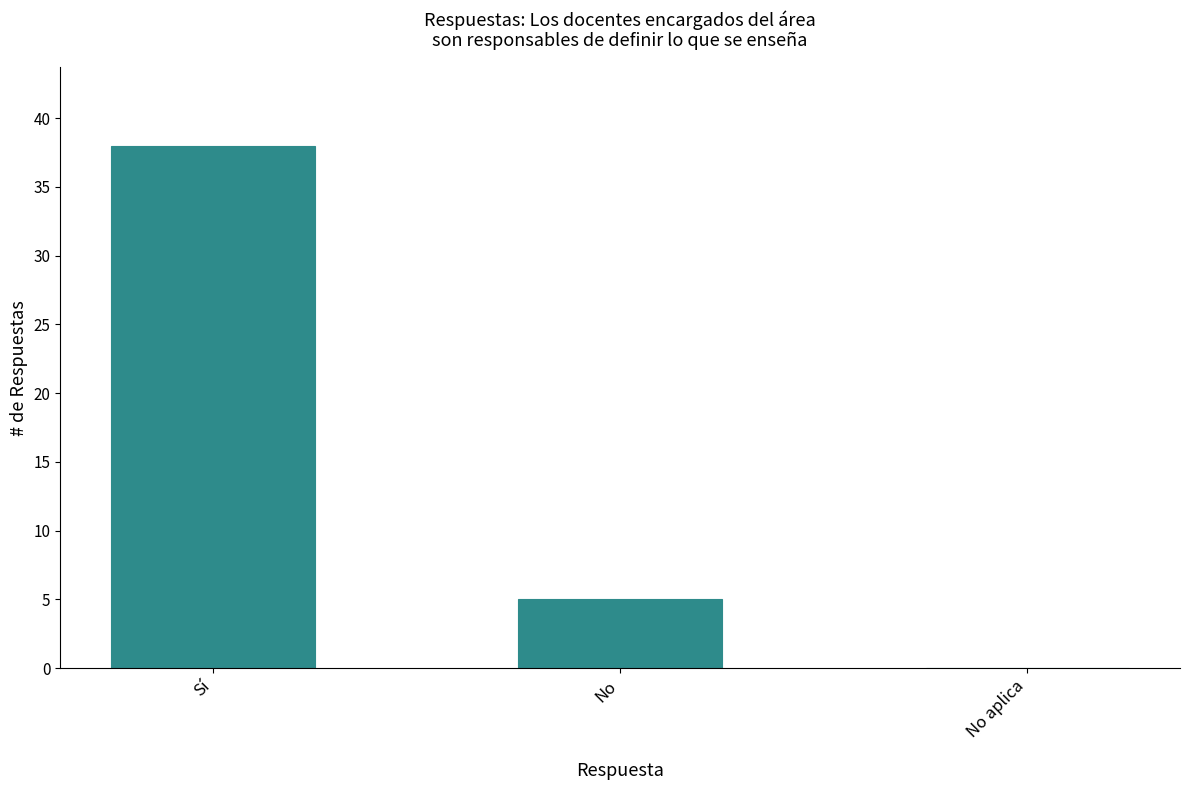

How many values are above zero?

2